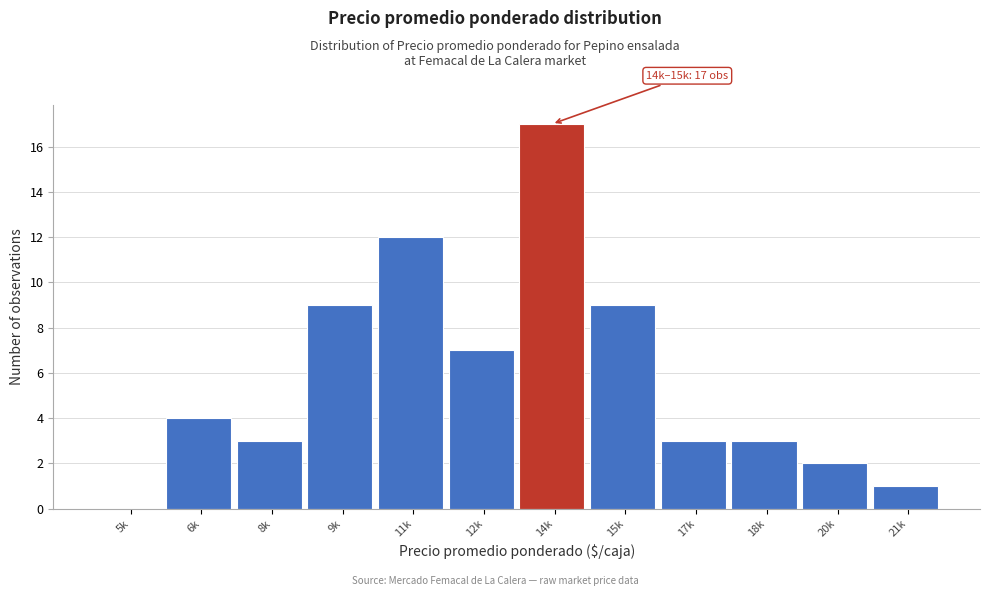

Reading left to right, extract all data points from this chart.

5k=0	6k=4	8k=3	9k=9	11k=12	12k=7	14k=17	15k=9	17k=3	18k=3	20k=2	21k=1